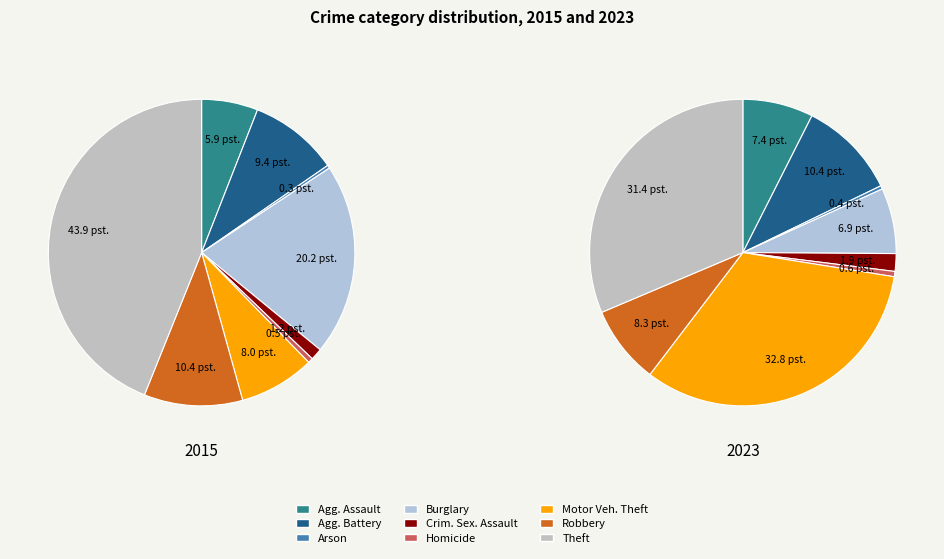

To the nearest percent, what is the difference between the Arson and Aggravated Battery slice percentages?

9%